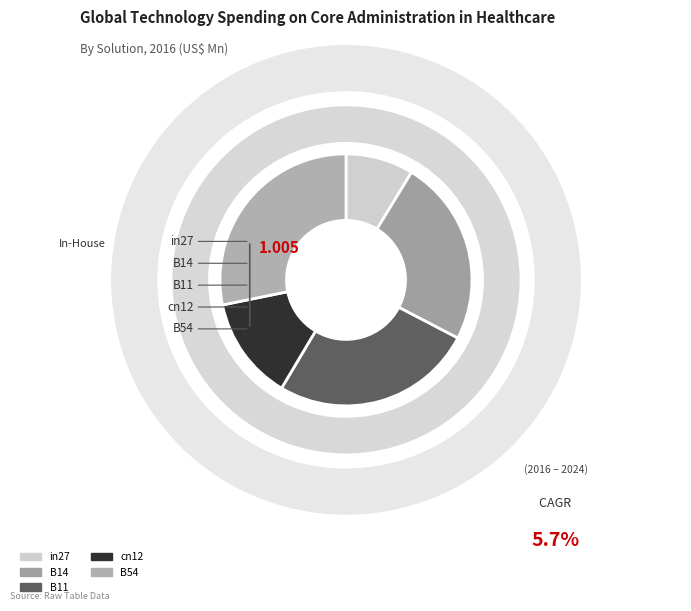

To the nearest percent, what is the difference between the largest and smallest slice percentages?

19%